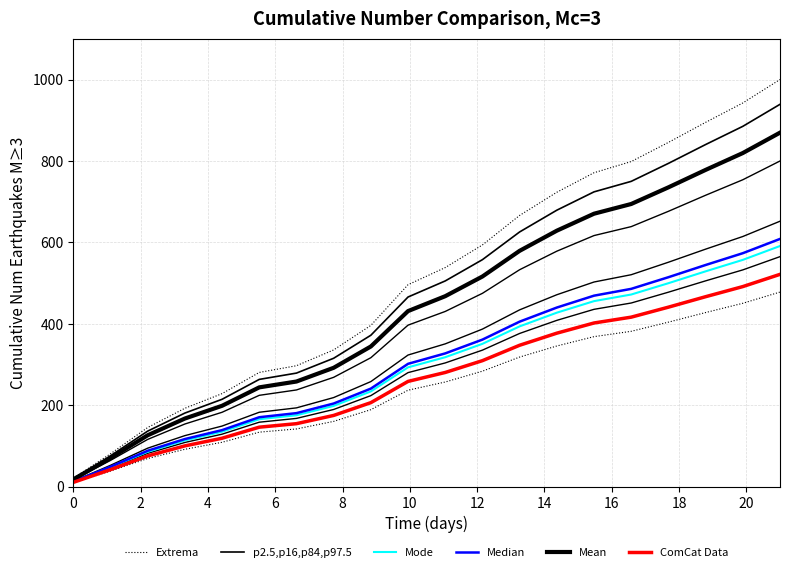

Does the chart display data point markers on the line(s)?

No